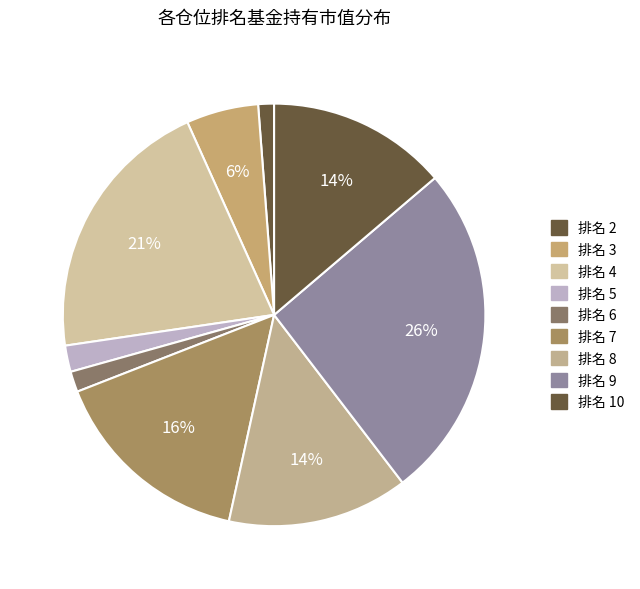

Rank the categories by value from highest to lowest.

仓位排名 9, 仓位排名 10, 仓位排名 4, 仓位排名 7, 仓位排名 8, 仓位排名 3, 仓位排名 5, 仓位排名 6, 仓位排名 2